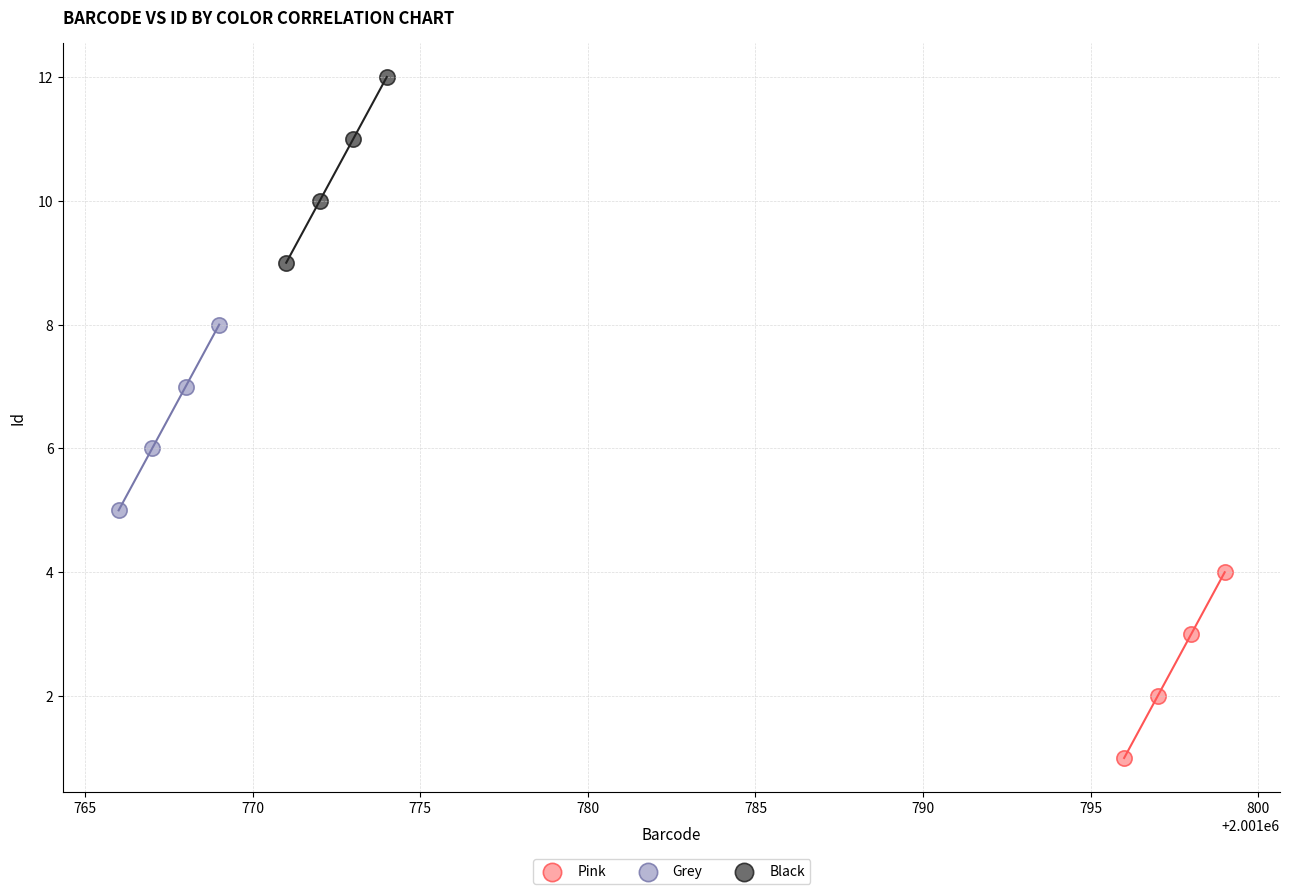

Which series contains the highest Y value?

Black